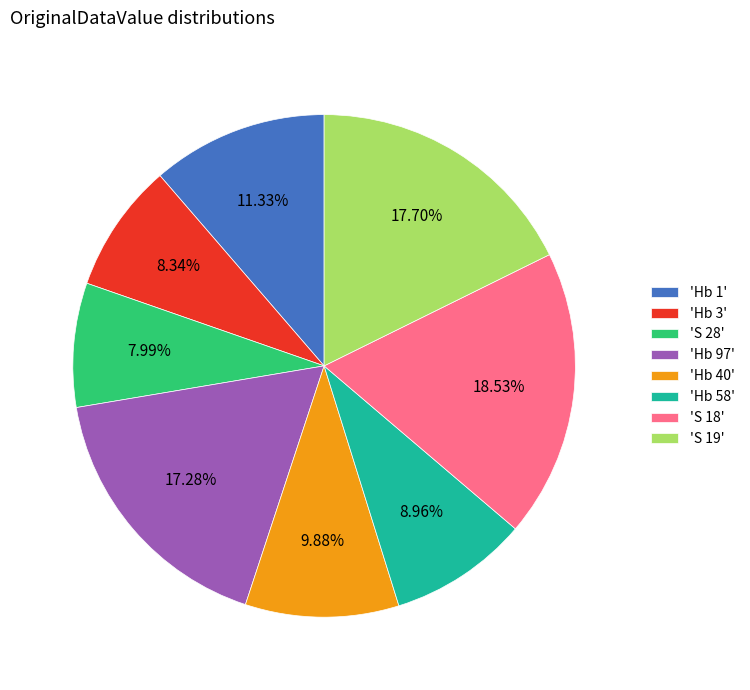

Do 'S 18' and 'S 28' together represent more than half of the pie?

No